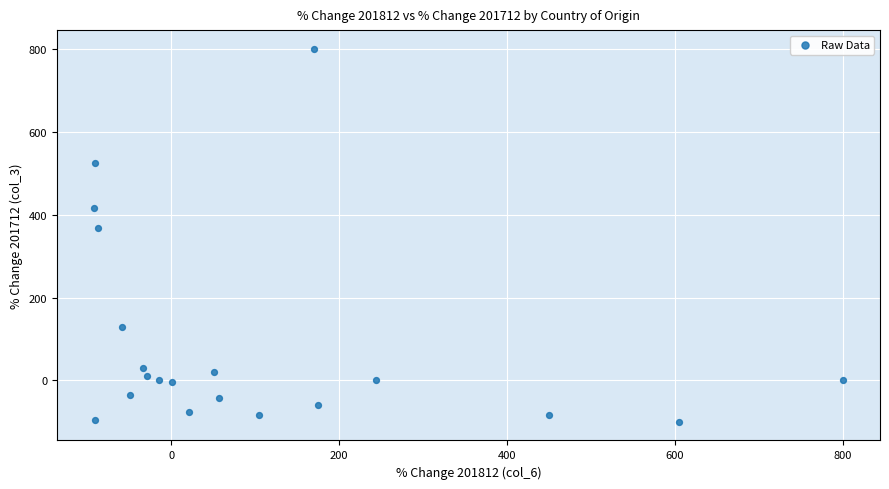

What Y value in the scatter plot is closest to 350?

368.1